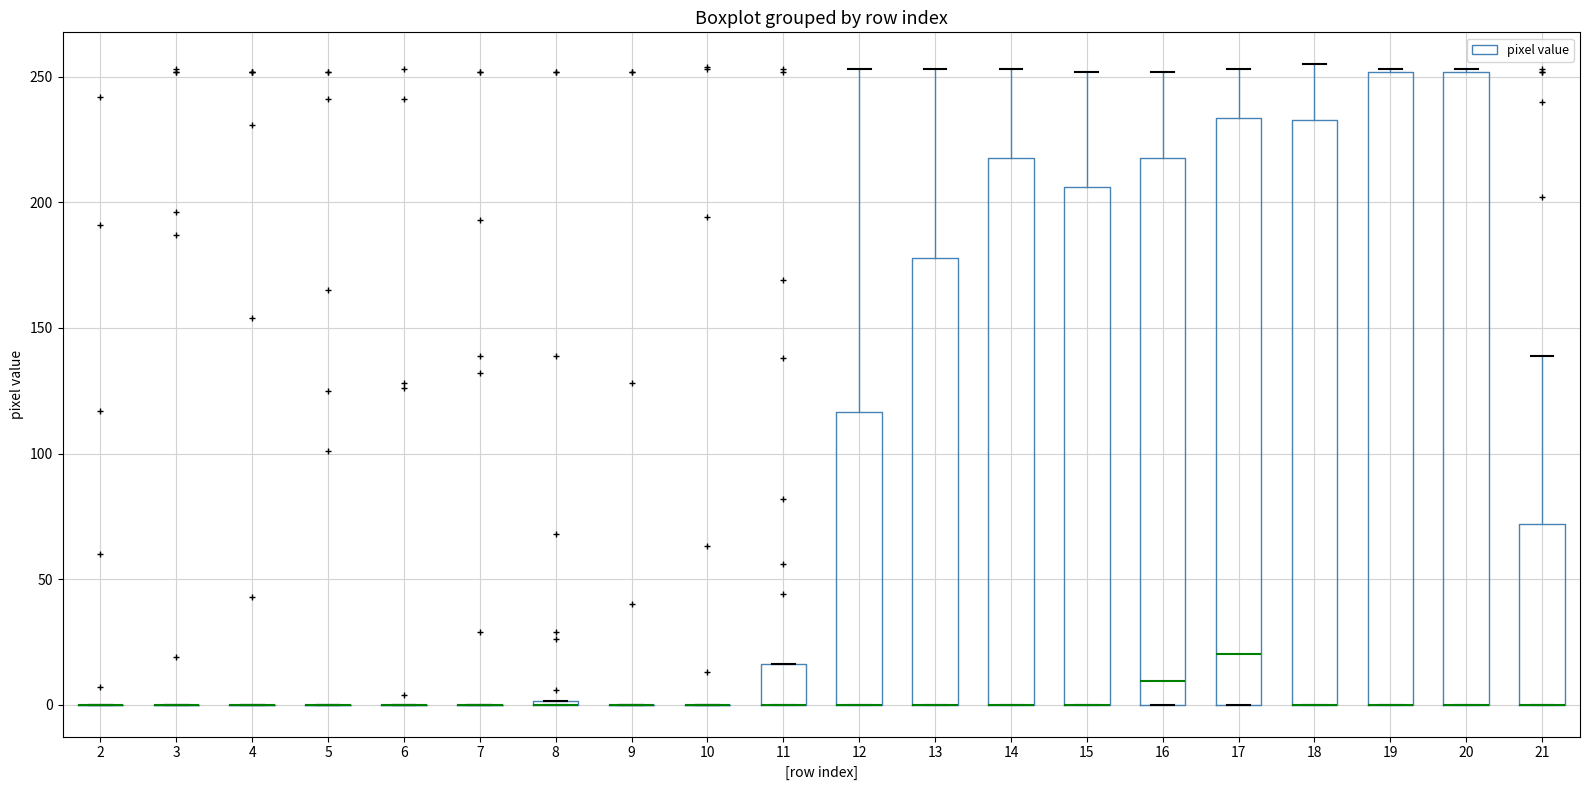

Reading left to right, transcribe this box plot: for each box, give where its median line is, the range the box spans, and where its two whiskers end, as read against the y-axis. The values are not printed on the chart, so give them approximately, as read against the axis.

2: box collapsed to a line at 0, whiskers 0 to 0
3: box collapsed to a line at 0, whiskers 0 to 0
4: box collapsed to a line at 0, whiskers 0 to 0
5: box collapsed to a line at 0, whiskers 0 to 0
6: box collapsed to a line at 0, whiskers 0 to 0
7: box collapsed to a line at 0, whiskers 0 to 0
8: box collapsed to a line at 0, whiskers 0 to 0
9: box collapsed to a line at 0, whiskers 0 to 0
10: box collapsed to a line at 0, whiskers 0 to 0
11: median 0 (drawn on the box's lower edge), box 0 to 15, whiskers 0 to 15
12: median 0 (drawn on the box's lower edge), box 0 to 115, whiskers 0 to 255
13: median 0 (drawn on the box's lower edge), box 0 to 180, whiskers 0 to 255
14: median 0 (drawn on the box's lower edge), box 0 to 220, whiskers 0 to 255
15: median 0 (drawn on the box's lower edge), box 0 to 205, whiskers 0 to 250
16: median 10, box 0 to 220, whiskers 0 to 250
17: median 20, box 0 to 235, whiskers 0 to 255
18: median 0 (drawn on the box's lower edge), box 0 to 235, whiskers 0 to 255
19: median 0 (drawn on the box's lower edge), box 0 to 250, whiskers 0 to 255
20: median 0 (drawn on the box's lower edge), box 0 to 250, whiskers 0 to 255
21: median 0 (drawn on the box's lower edge), box 0 to 70, whiskers 0 to 140